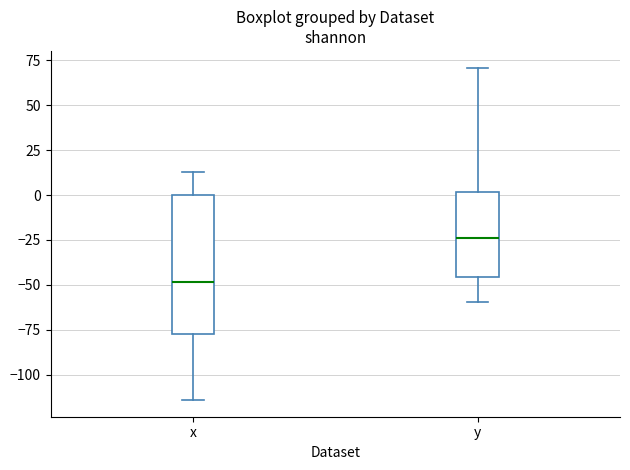

Which box is the tallest, from its lower edge to its upper edge?

x